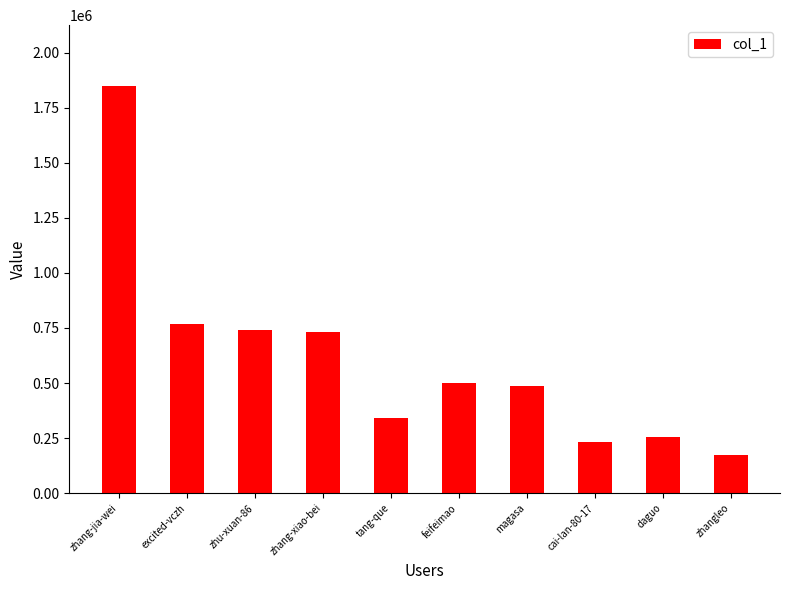

What is the label of the 4th bar from the right?

magasa